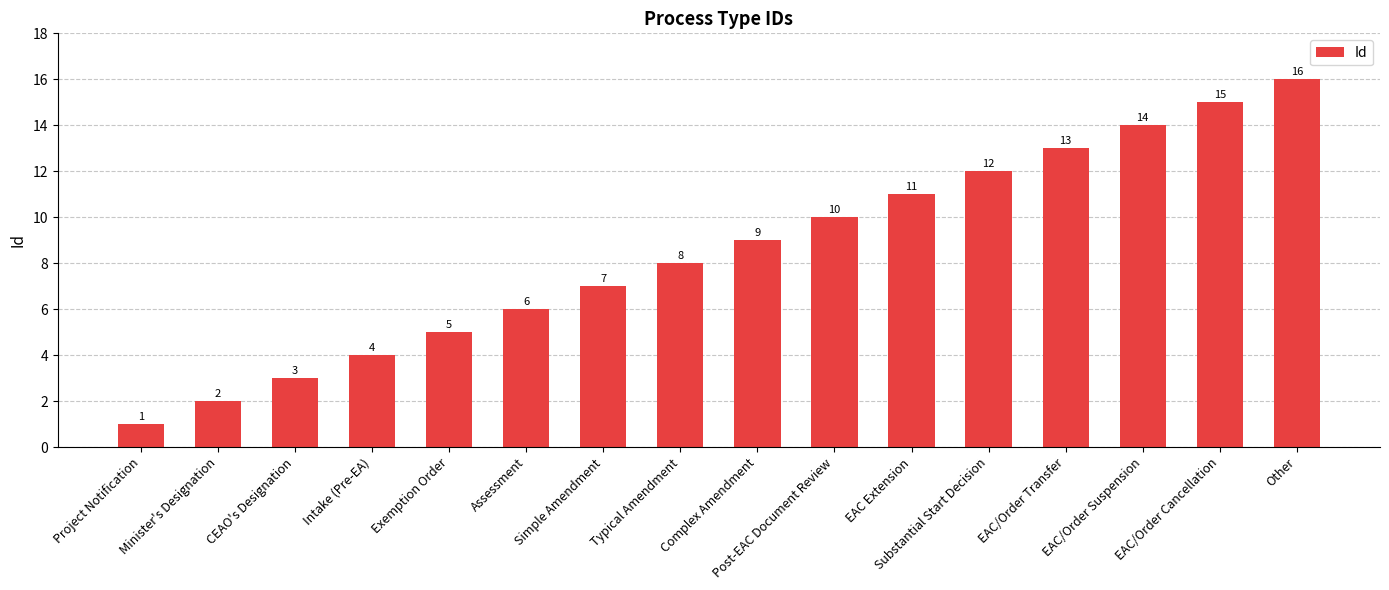

The chart shows a value of 17 at Substantial Start Decision. True or false?

False